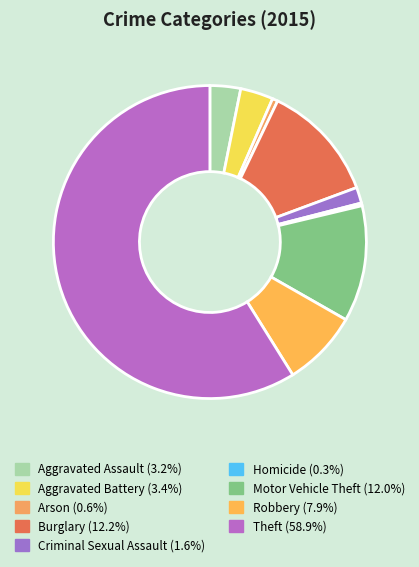

To the nearest percent, what portion does Aggravated Battery represent?

3%